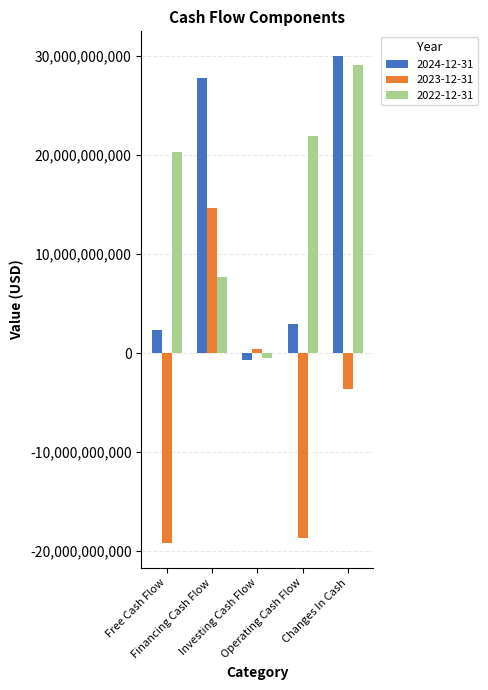

What is the smallest value displayed?

-19198745000